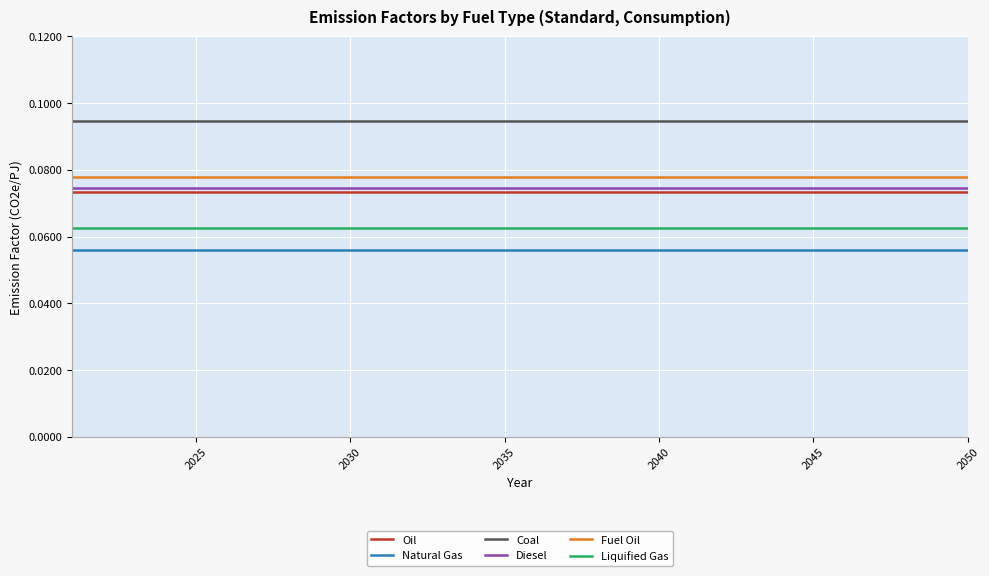

Count the number of categories in the chart.

30